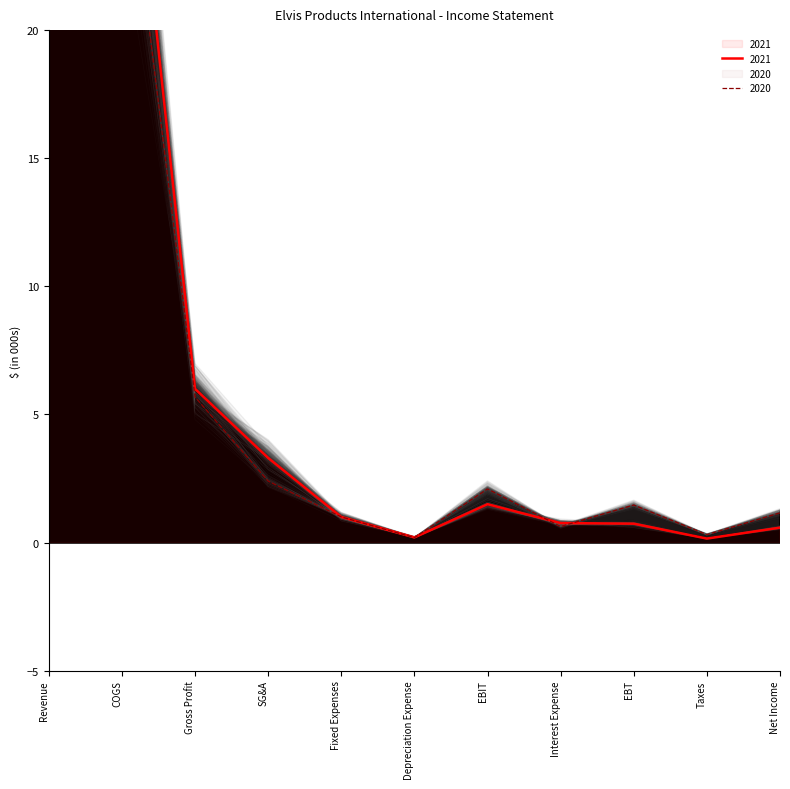

The 2021 series shows 0.2 at Depreciation Expense. True or false?

True